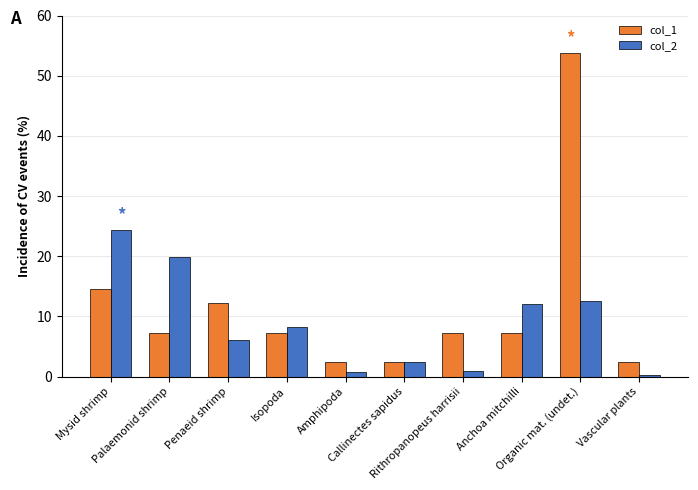

At Organic mat. (undet.), list the series in order from smallest to largest.

col_2, col_1